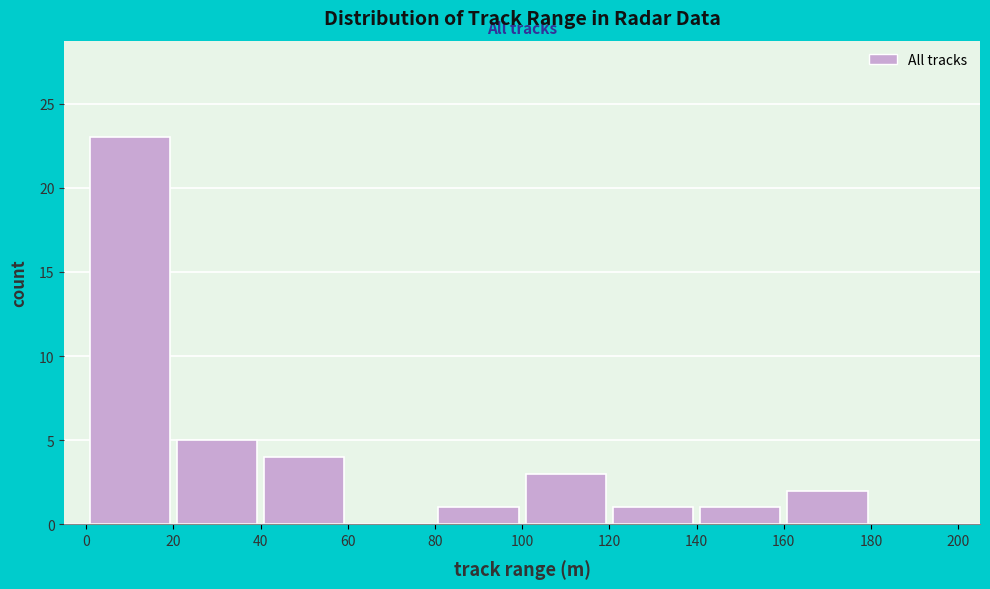

Reading left to right, transcribe this chart: for each bar, give the range it covers on the x-axis and its height. The values are not printed on the chart, so give them approximately, as read against the axis.

0 to 20: 23
20 to 40: 5
40 to 60: 4
60 to 80: 0
80 to 100: 1
100 to 120: 3
120 to 140: 1
140 to 160: 1
160 to 180: 2
180 to 200: 0